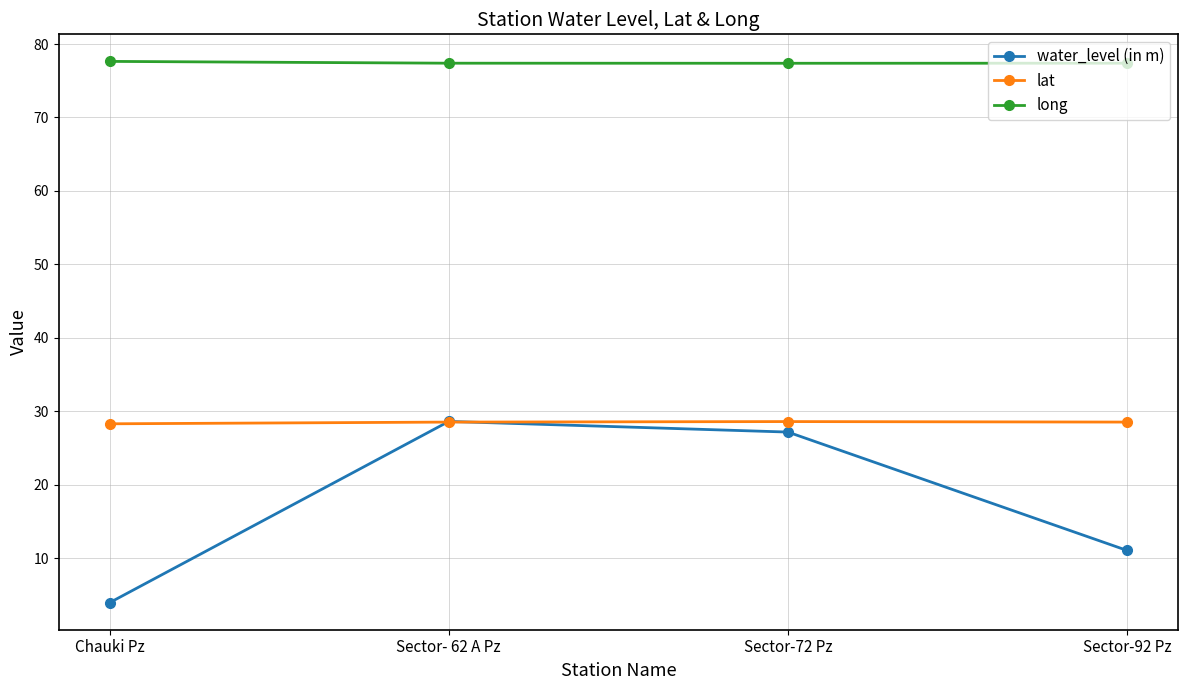

What is the label of the 3rd point from the left?

Sector-72 Pz